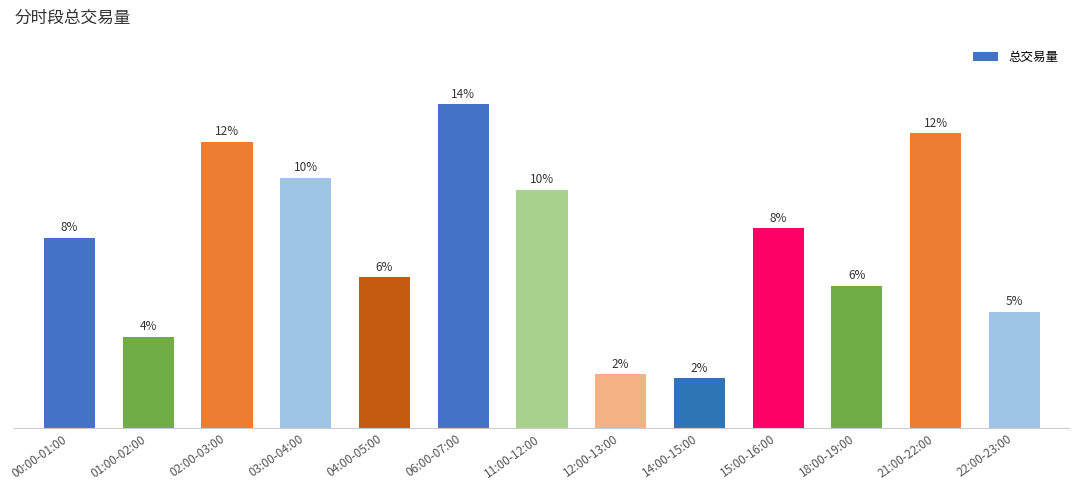

Reading right to left, extract all data points from this chart.

68.6	173.8	83.9	117.9	29.3	31.9	140.6	190.8	88.8	147.6	168.9	53.9	112.3